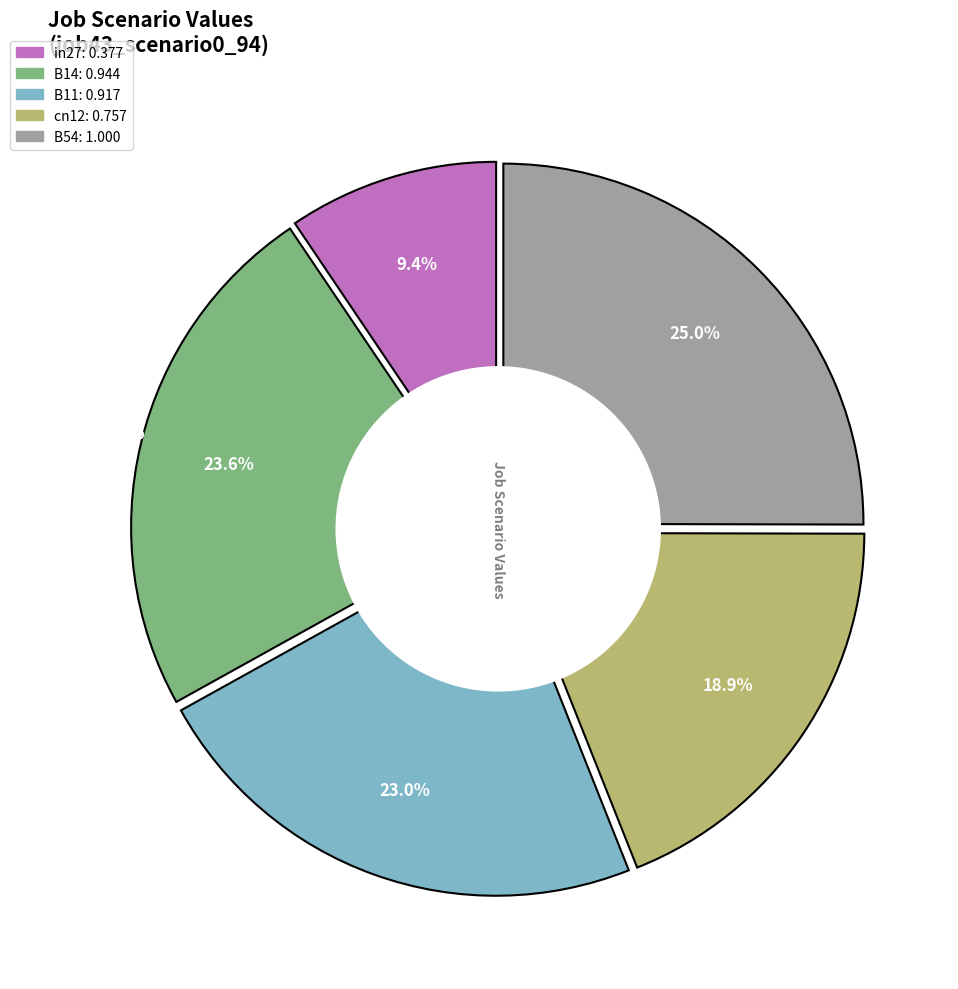

What percentage do B54 and B14 together represent?

48.7%